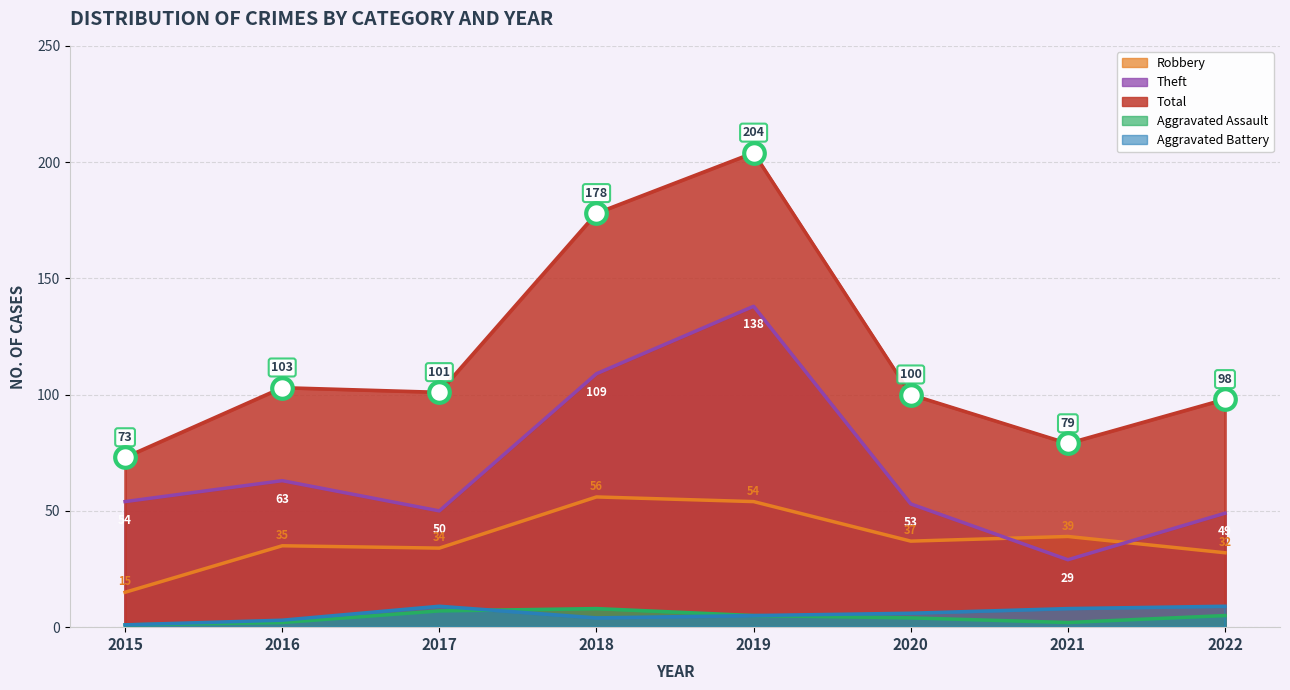

Which series has the largest total across all categories?

Total